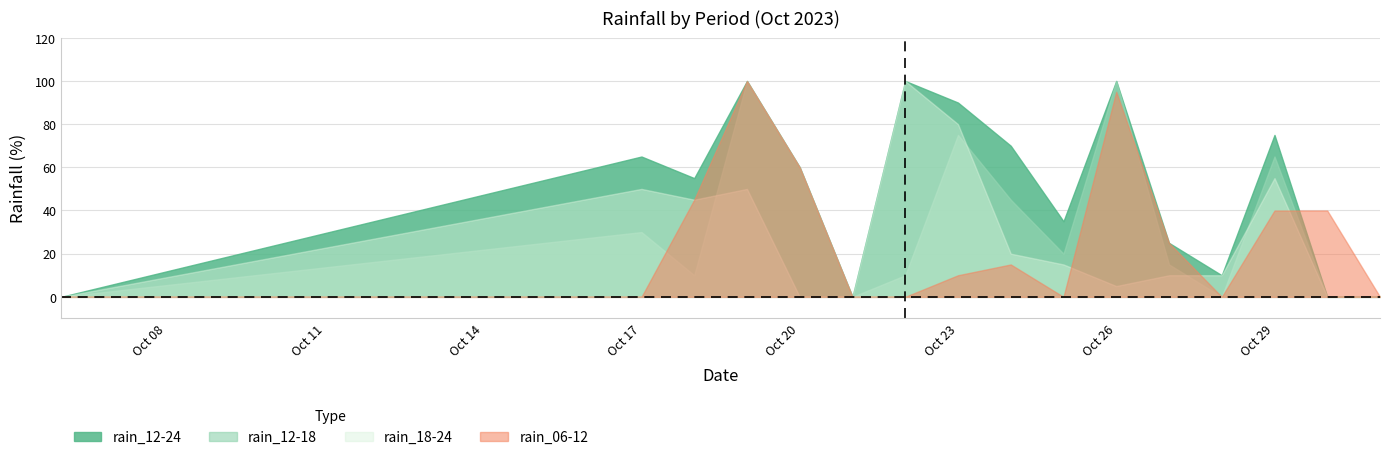

How many values in rain_06-12 are above zero?

9